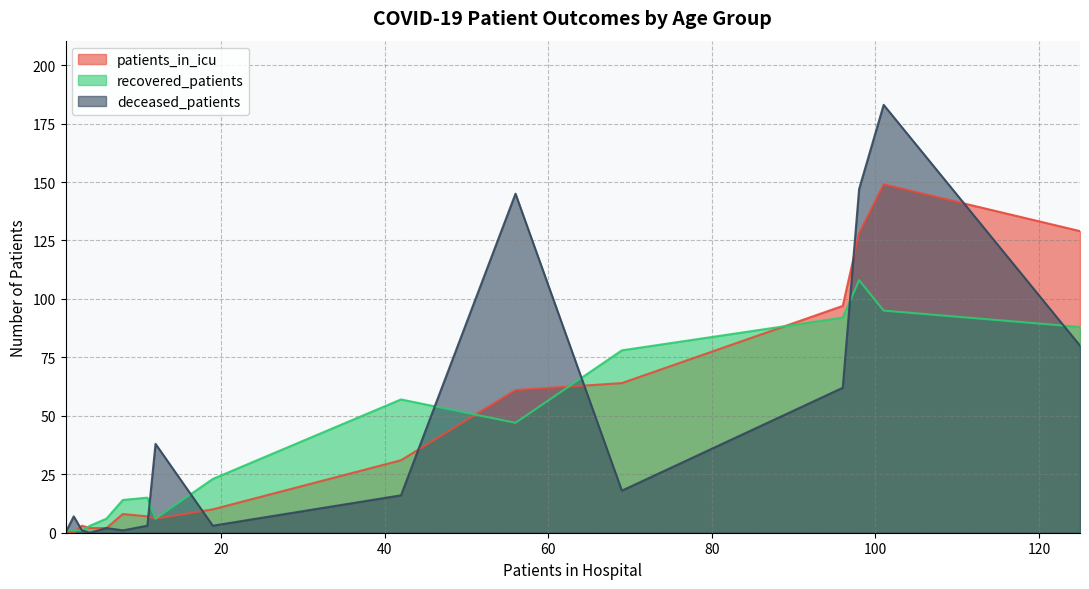

What is the greatest value displayed?

183